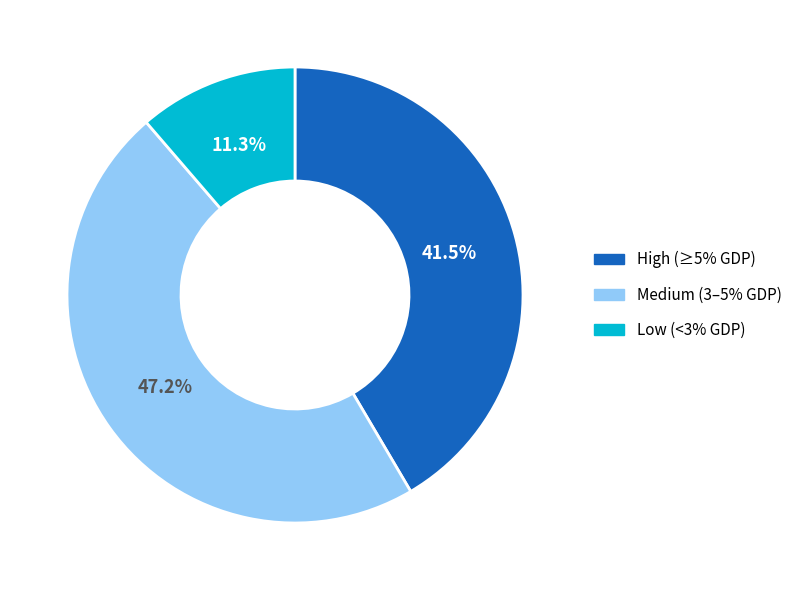

Does any single category account for the majority?

No